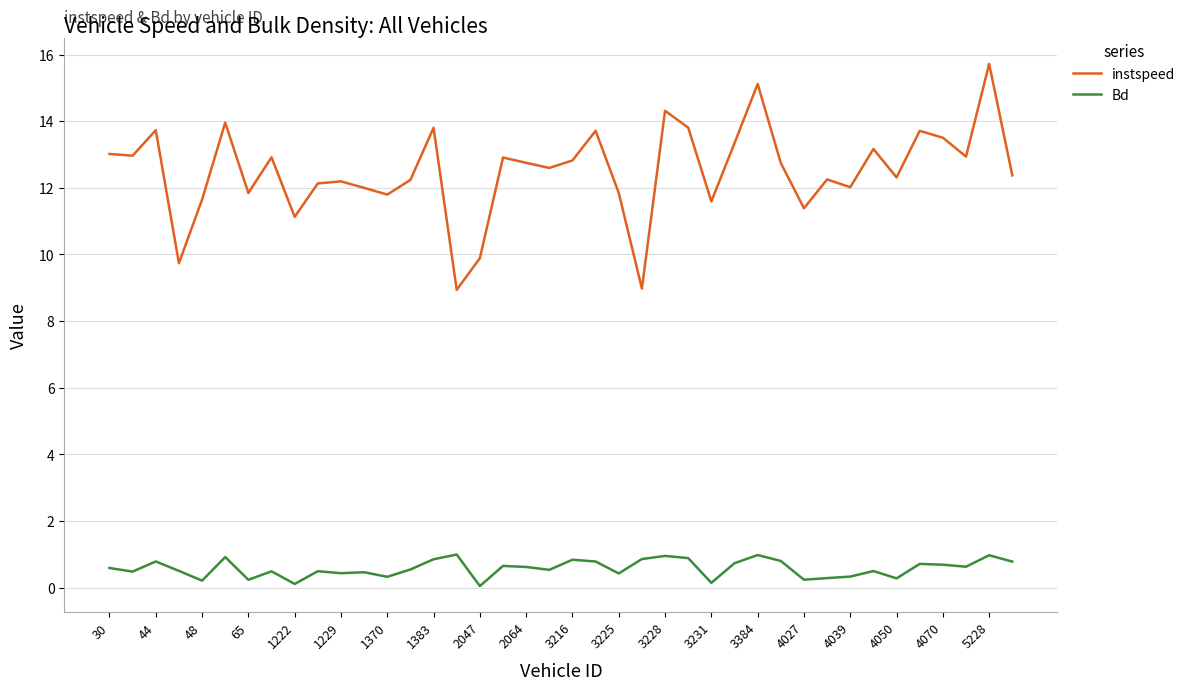

True or false: instspeed and Bd intersect in this chart.

False